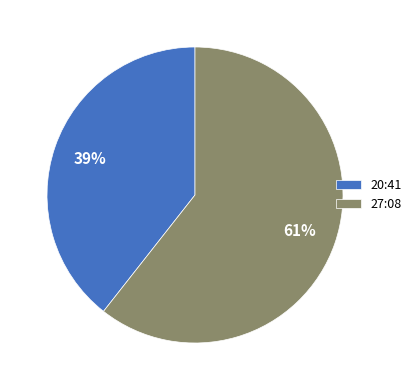

To the nearest percent, what is the combined percentage of 27:08 and 20:41?

100%